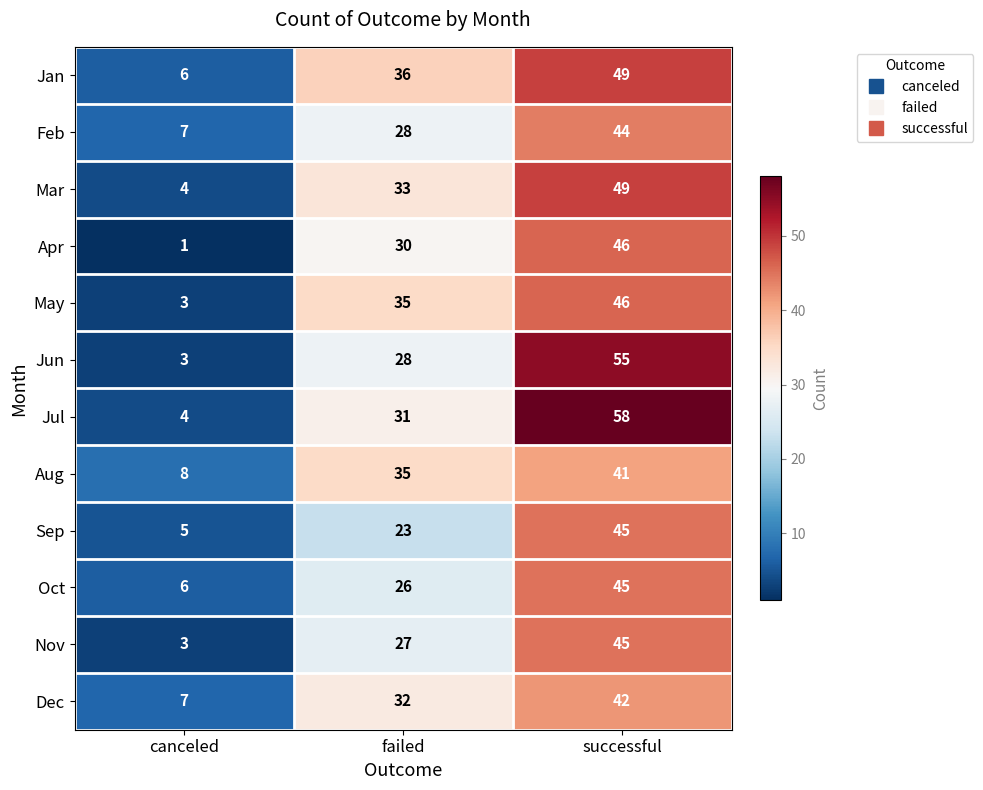

True or false: Sep has a value of 28 at successful.

False